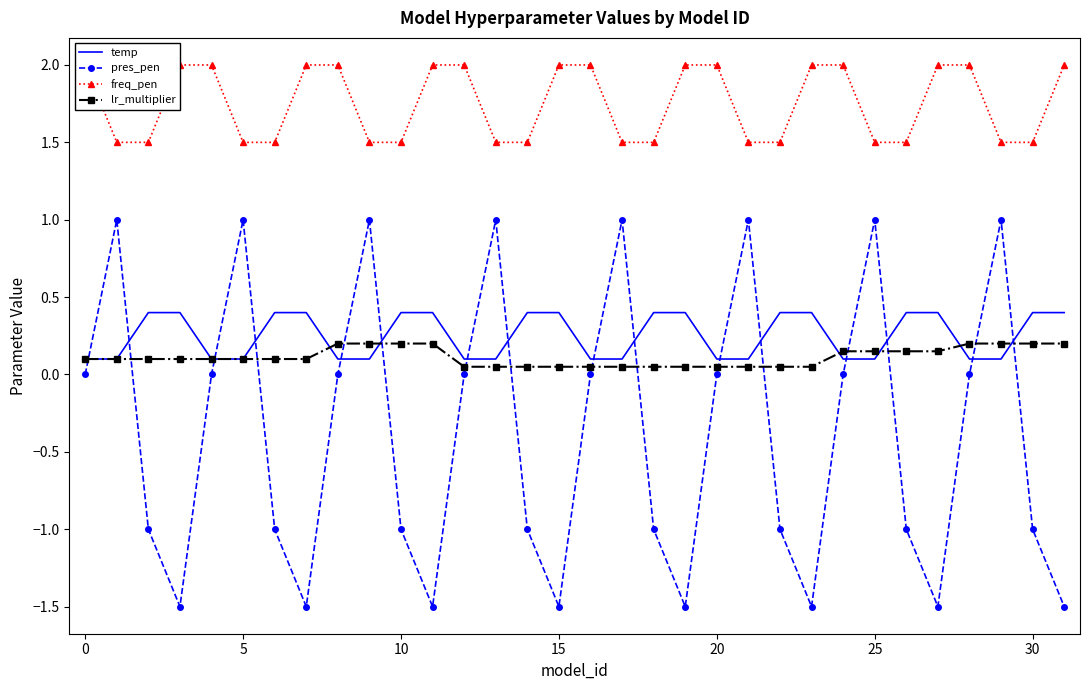

Which has a higher value, 25 or 19?

19